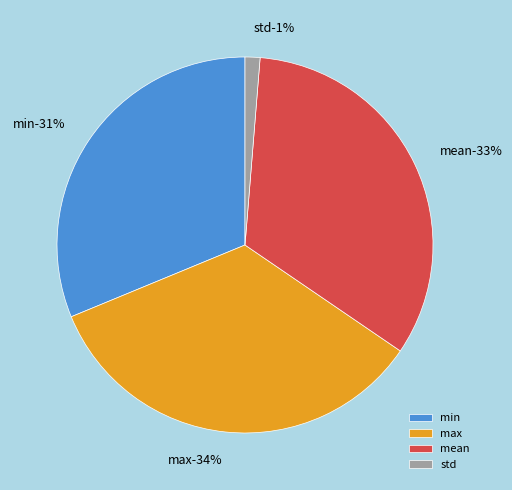

Does min account for over 50% of the chart?

No